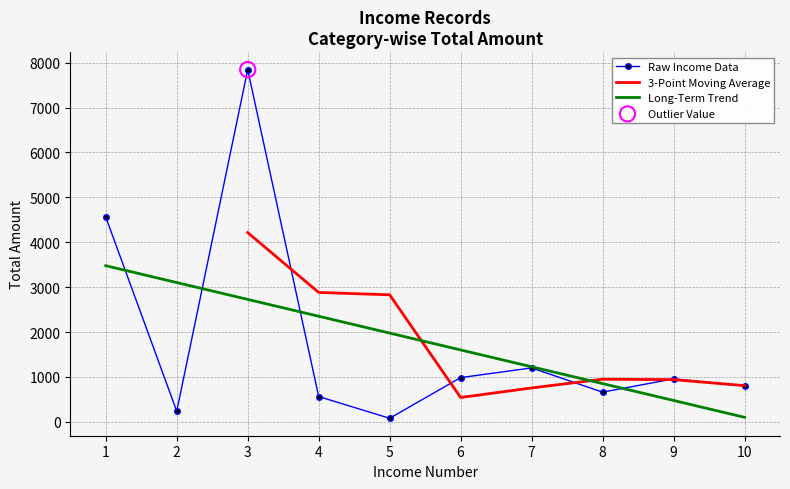

Between 3 and 8, which is larger?

3